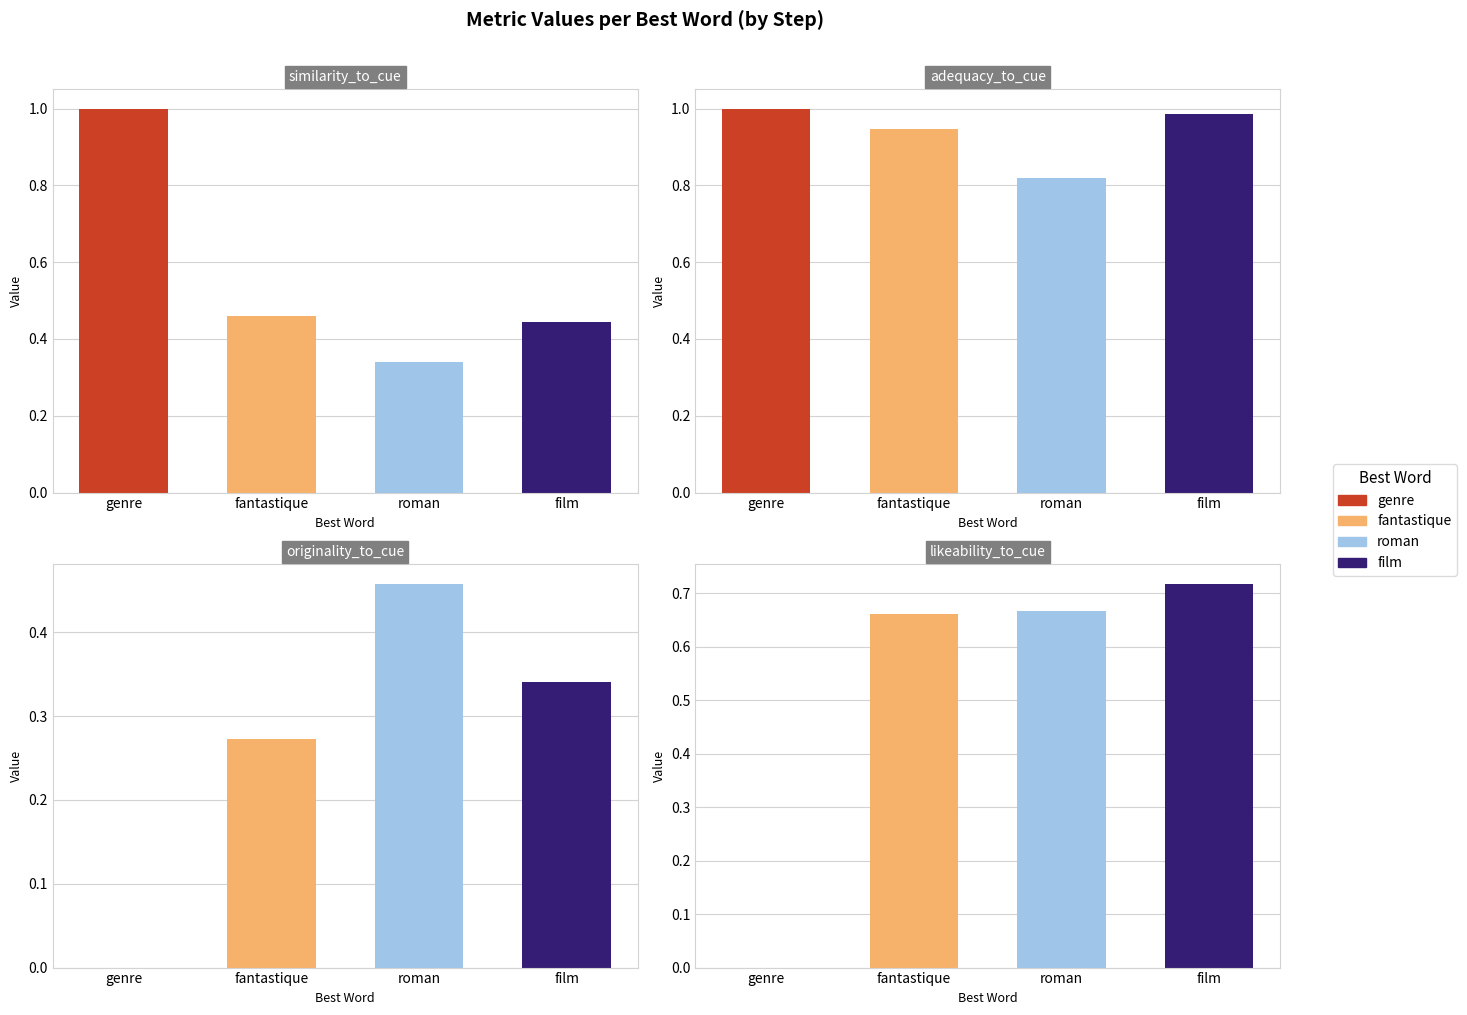

Which category has the highest value in the likeability_to_cue series?

film